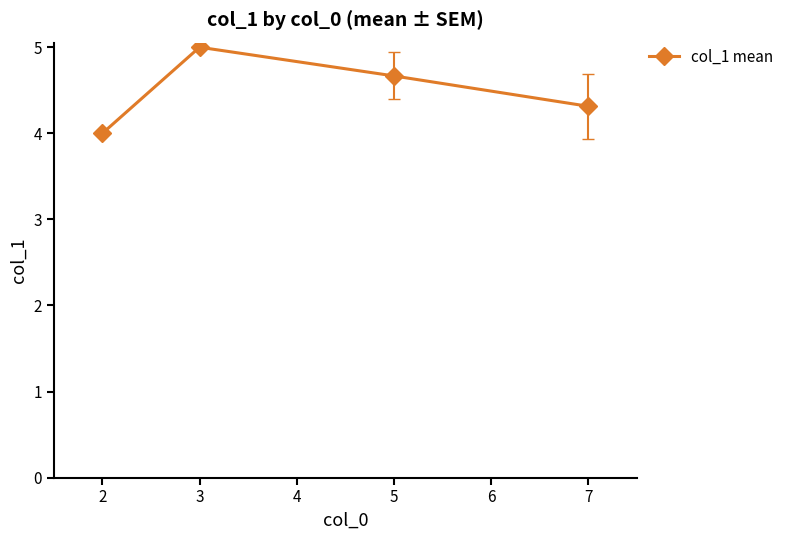

How many data points are above 4?

3